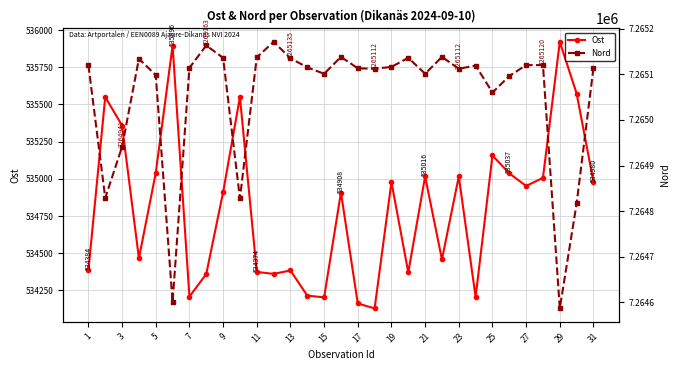

The value of Ost at 1 is 534384. True or false?

True